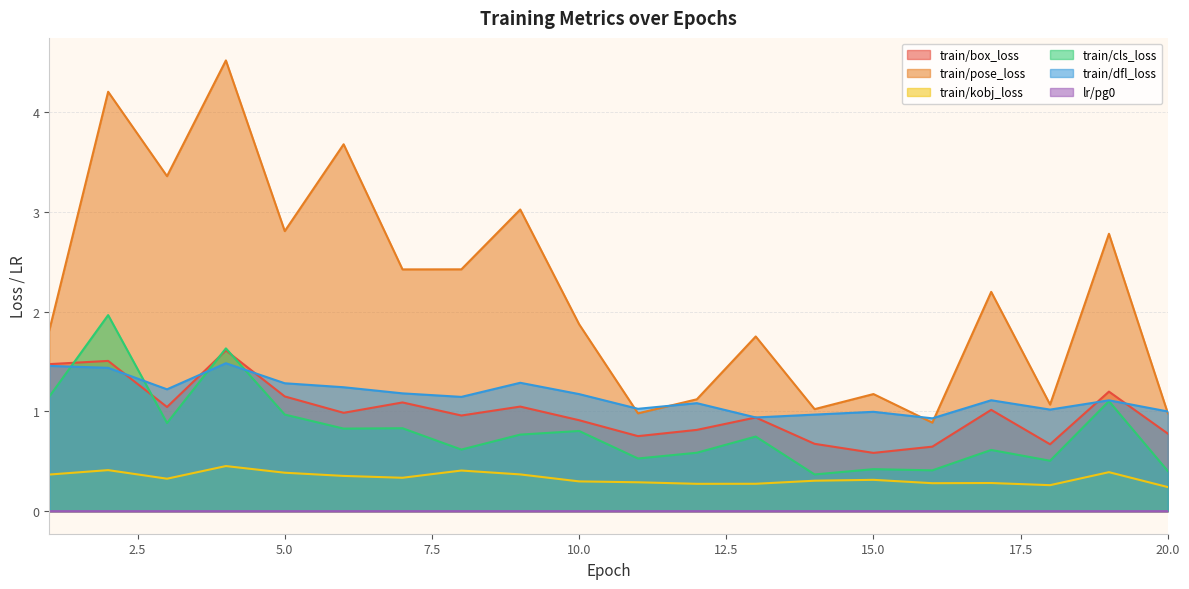

Is it true that train/box_loss equals 1.2 at 19?

True